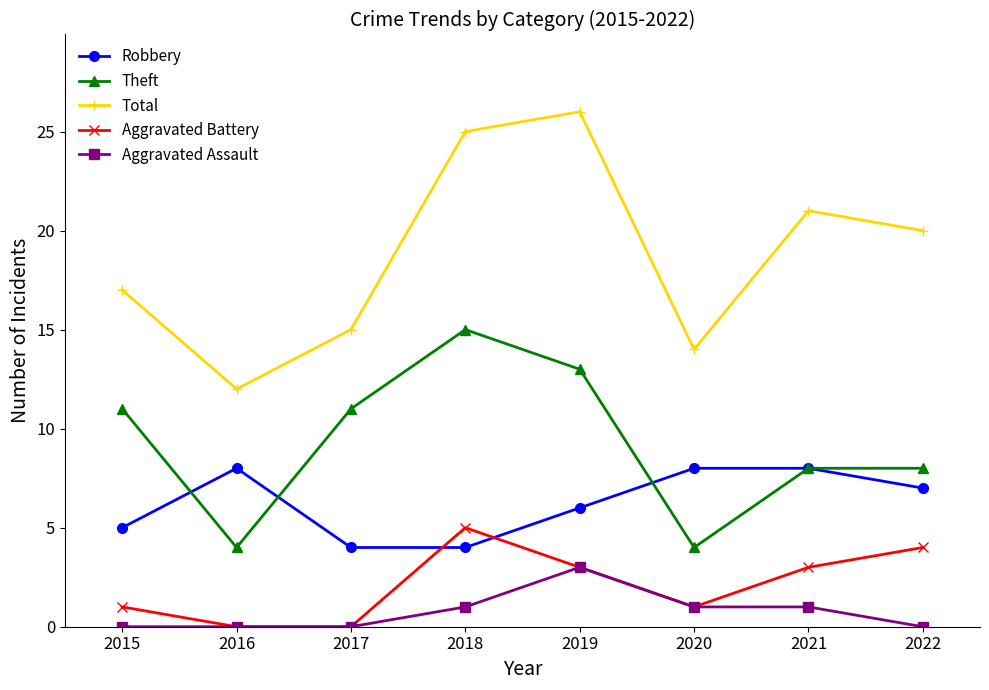

Where is the first local minimum for Theft?

2016